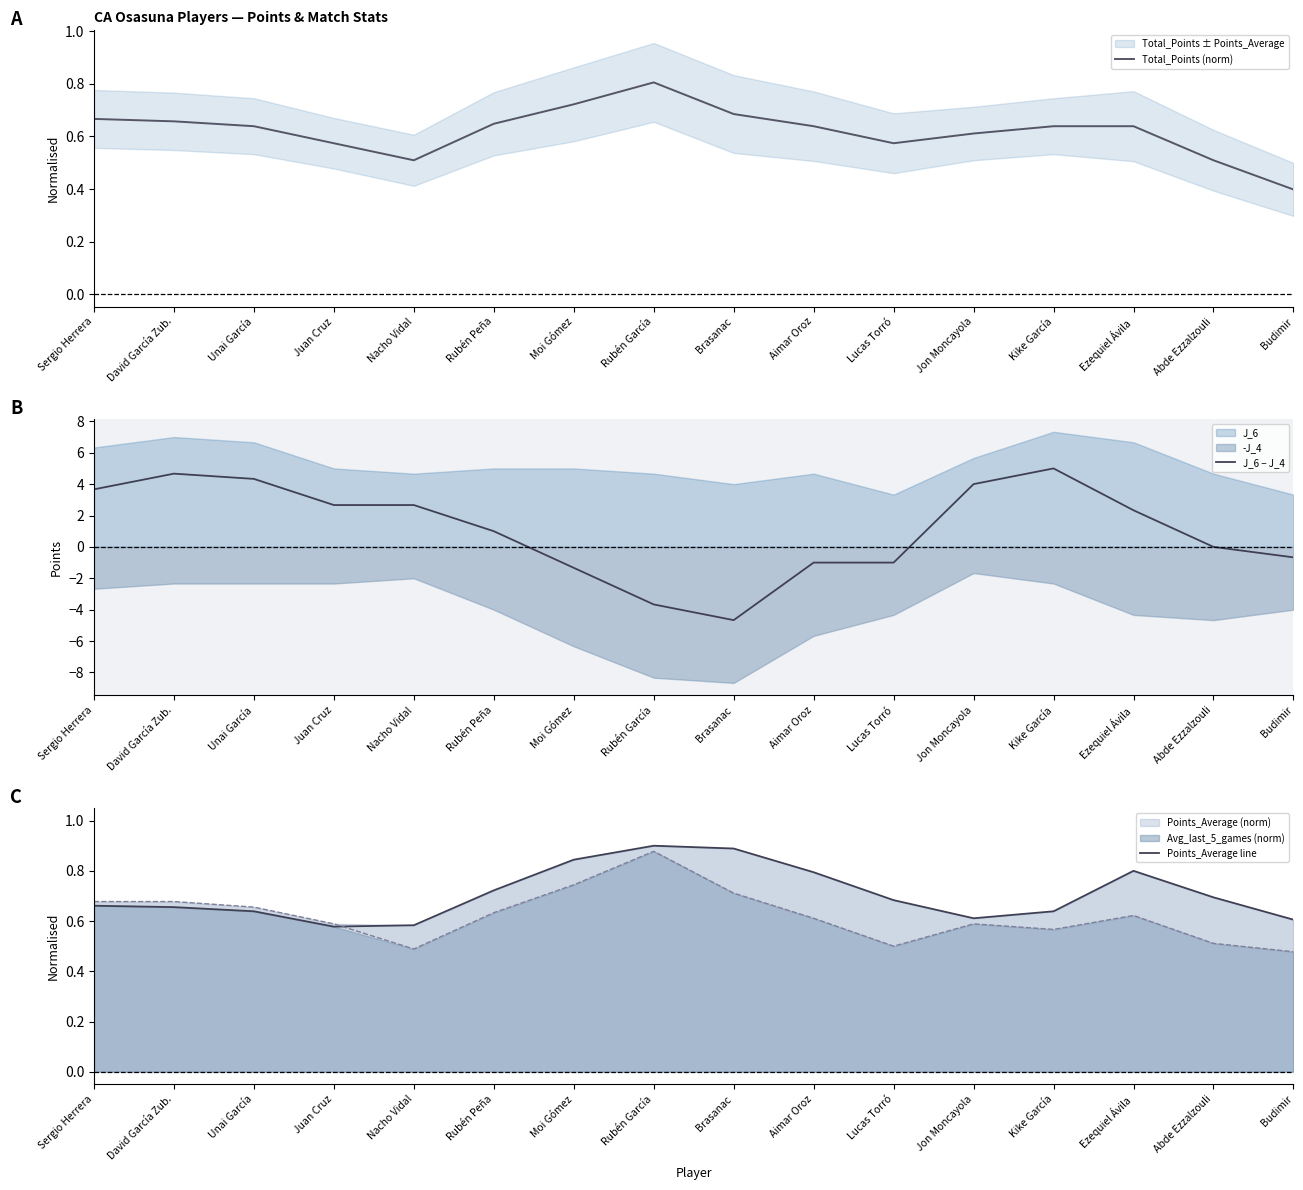

Reading left to right, transcribe all the data shown in this chart.

Total_Points (norm): 0.7	0.7	0.6	0.6	0.5	0.6	0.7	0.8	0.7	0.6	0.6	0.6	0.6	0.6	0.5	0.4
J_6 − J_4: 3.7	4.7	4.3	2.7	2.7	1.0	-1.3	-3.7	-4.7	-1.0	-1.0	4.0	5.0	2.3	0.0	-0.7
Points_Average line: 0.7	0.7	0.6	0.6	0.6	0.7	0.8	0.9	0.9	0.8	0.7	0.6	0.6	0.8	0.7	0.6